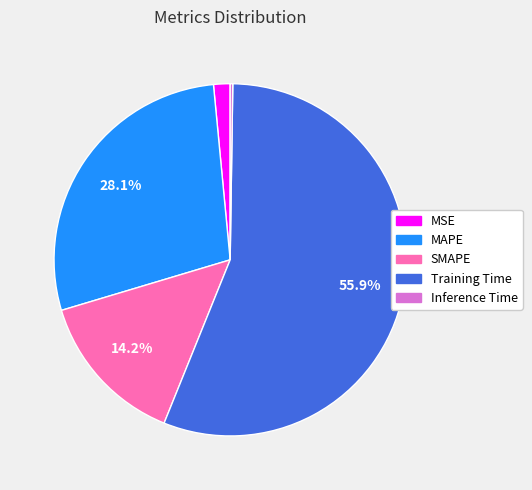

Is Training Time the majority of the pie?

Yes